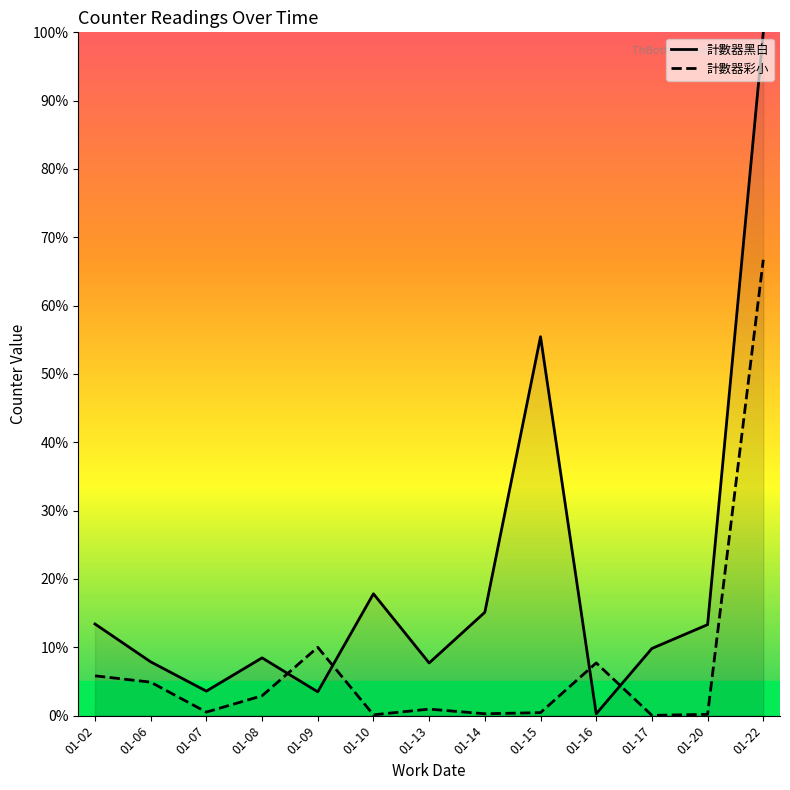

At which category does the chart reach its peak across all series?

01-22